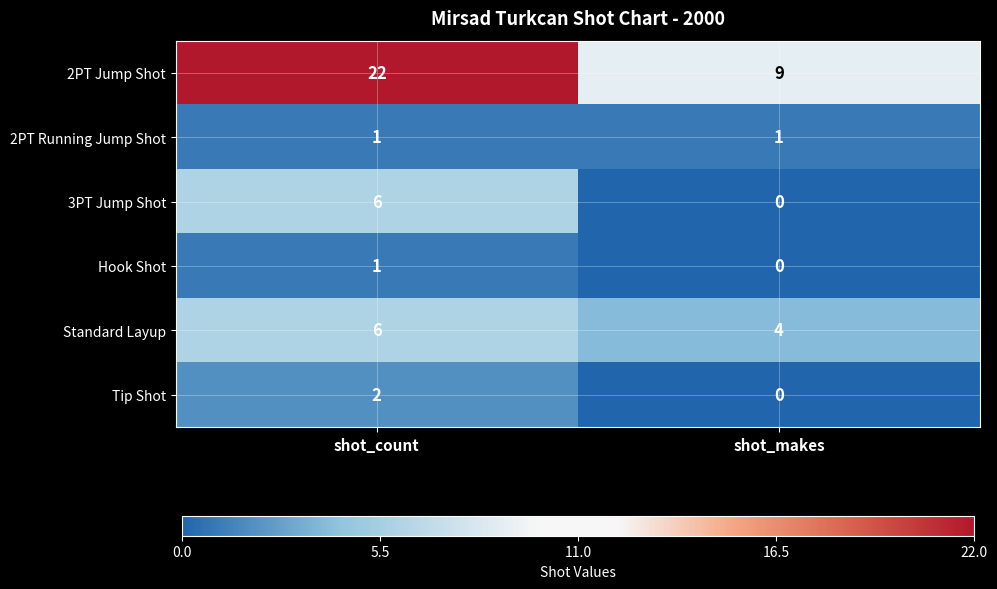

Reading left to right, list all the values displayed in this chart.

2PT Jump Shot: shot_count=22	shot_makes=9
2PT Running Jump Shot: shot_count=1	shot_makes=1
3PT Jump Shot: shot_count=6	shot_makes=0
Hook Shot: shot_count=1	shot_makes=0
Standard Layup: shot_count=6	shot_makes=4
Tip Shot: shot_count=2	shot_makes=0